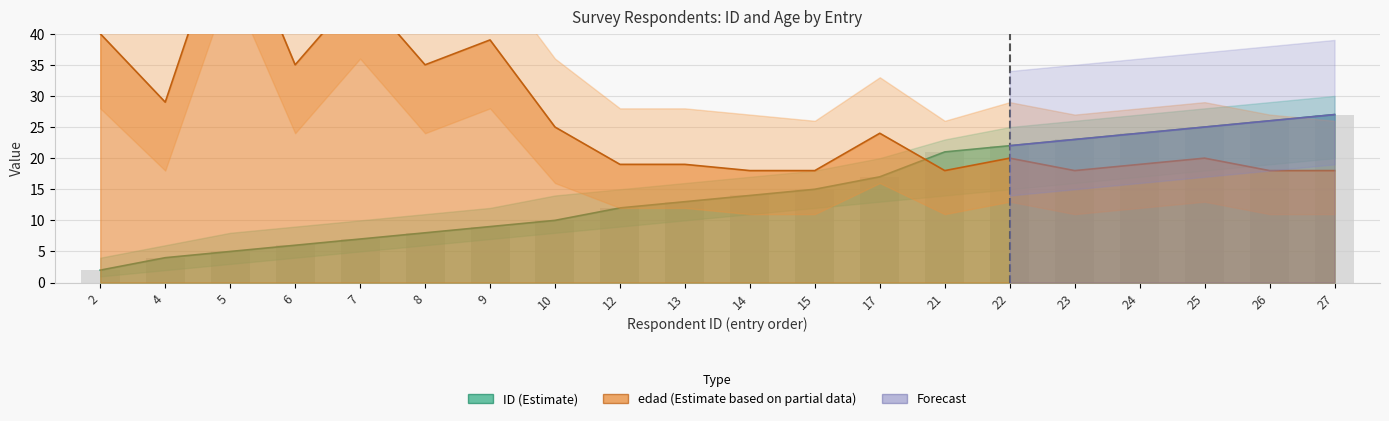

What is the minimum value shown in the chart?

2